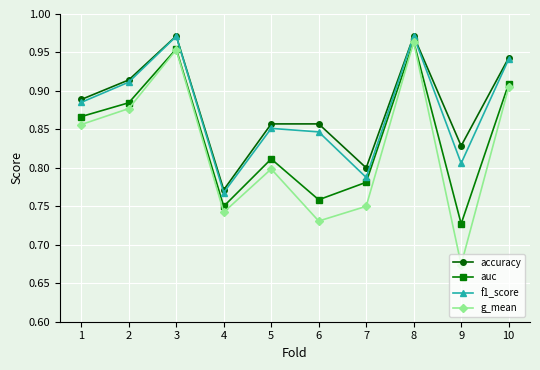

True or false: g_mean and accuracy intersect in this chart.

False